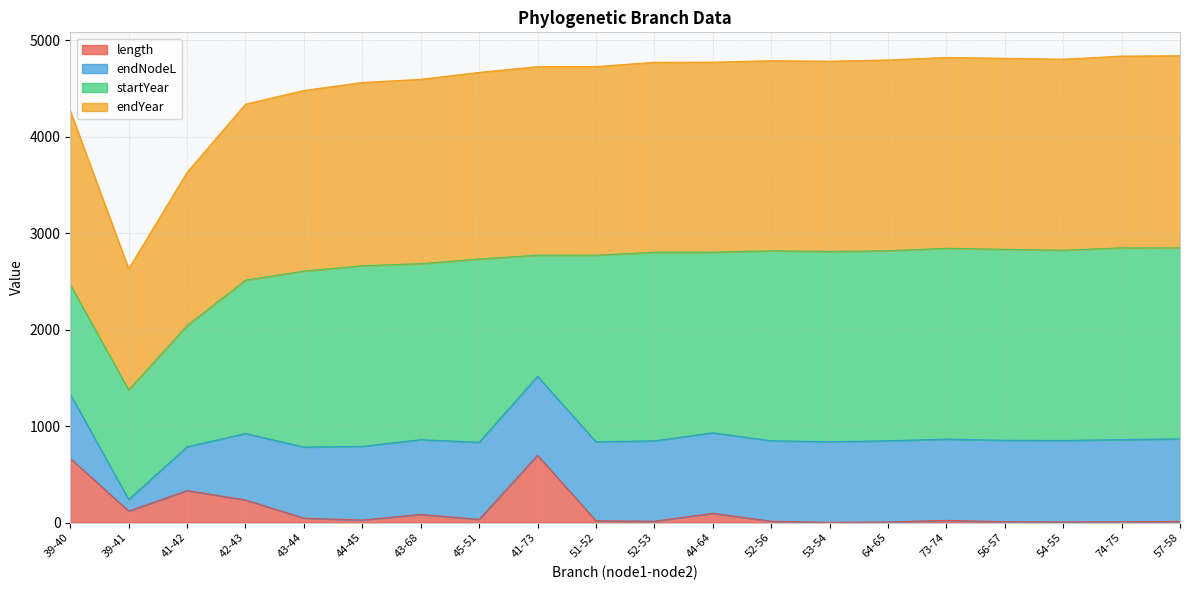

What is the minimum value shown in the chart?

2.8